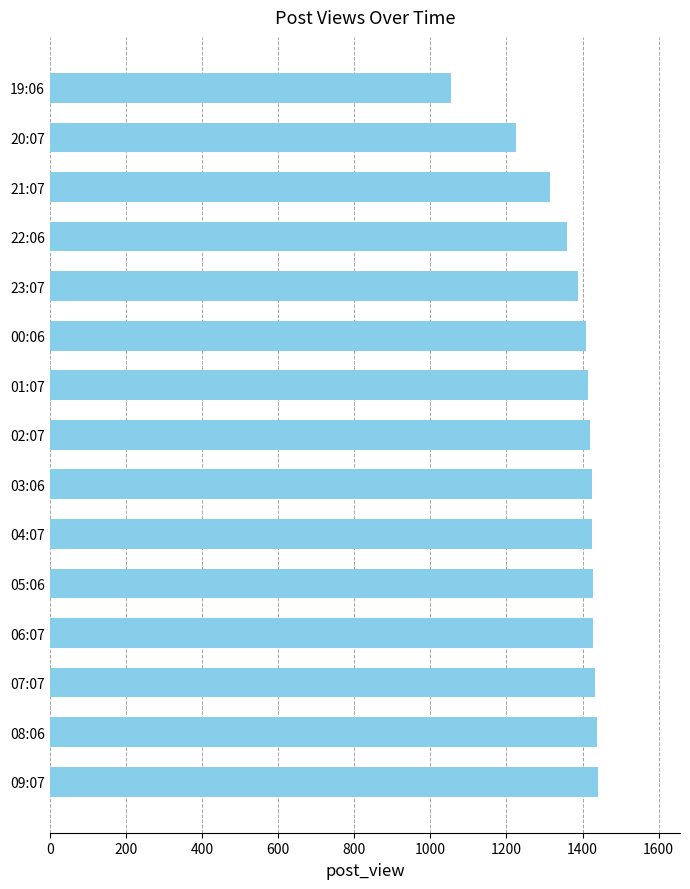

What is the greatest value displayed?

1440